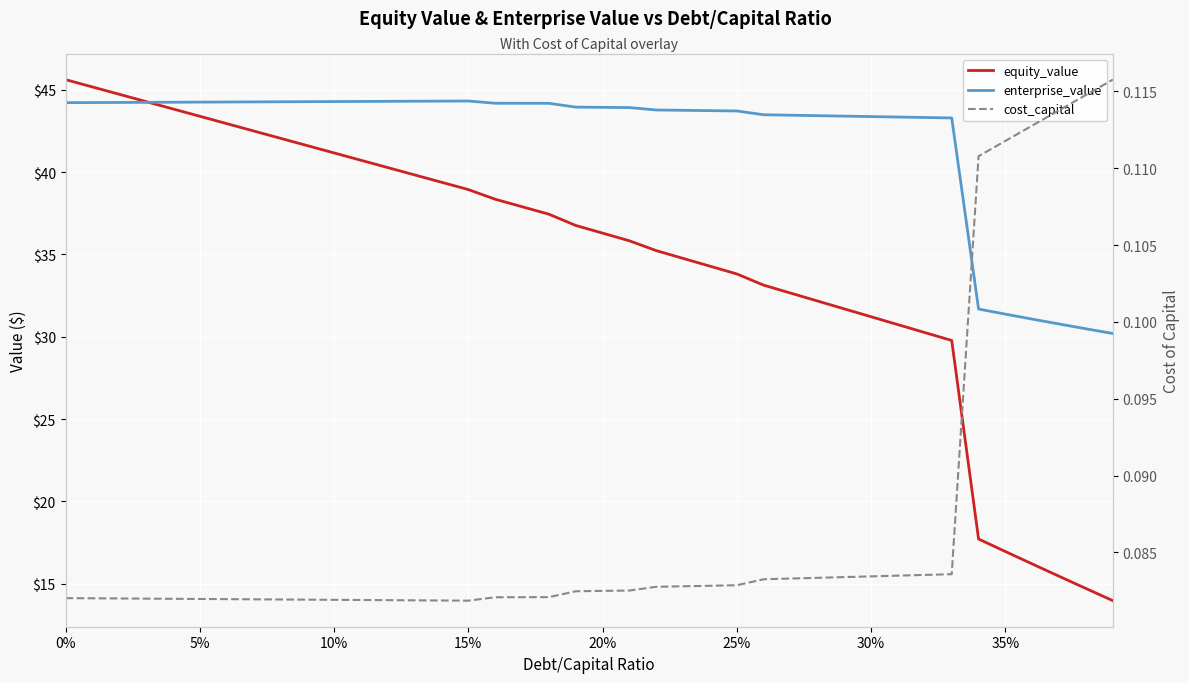

How many intersections are there between equity_value and enterprise_value?

1